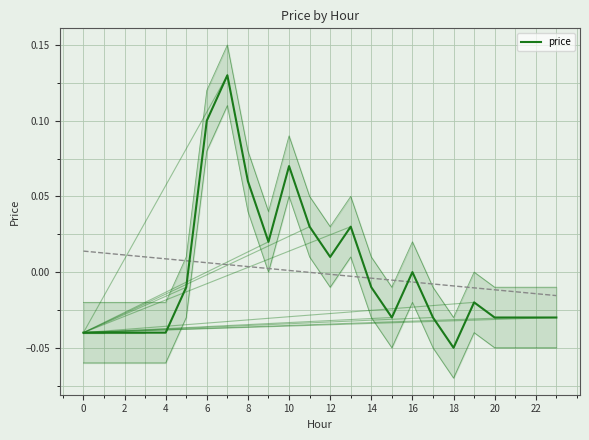

The chart shows a value of 0.0 at 12. True or false?

False